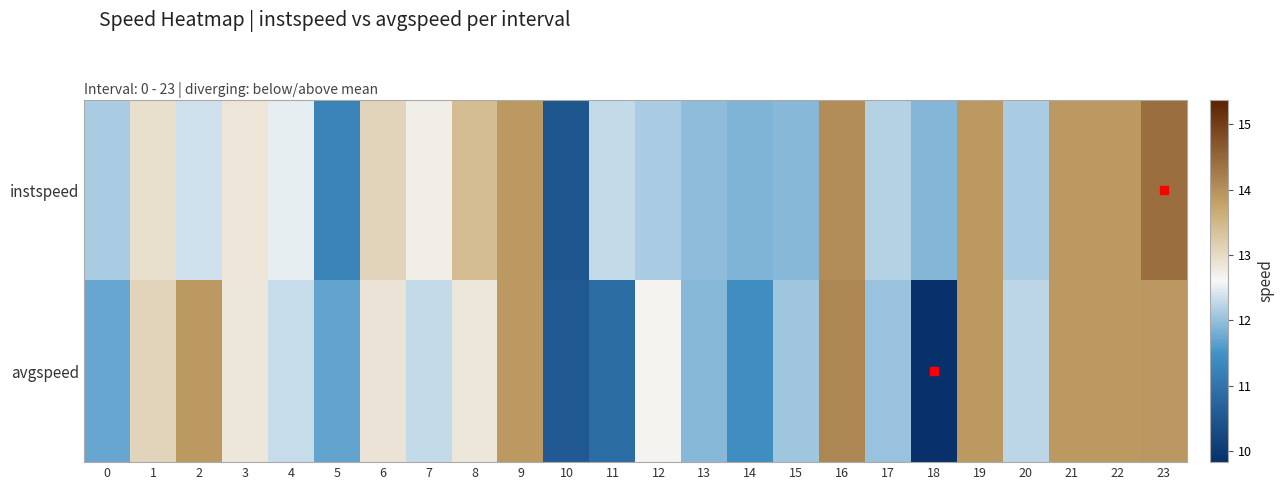

What is the total value across all series at 18?

21.7